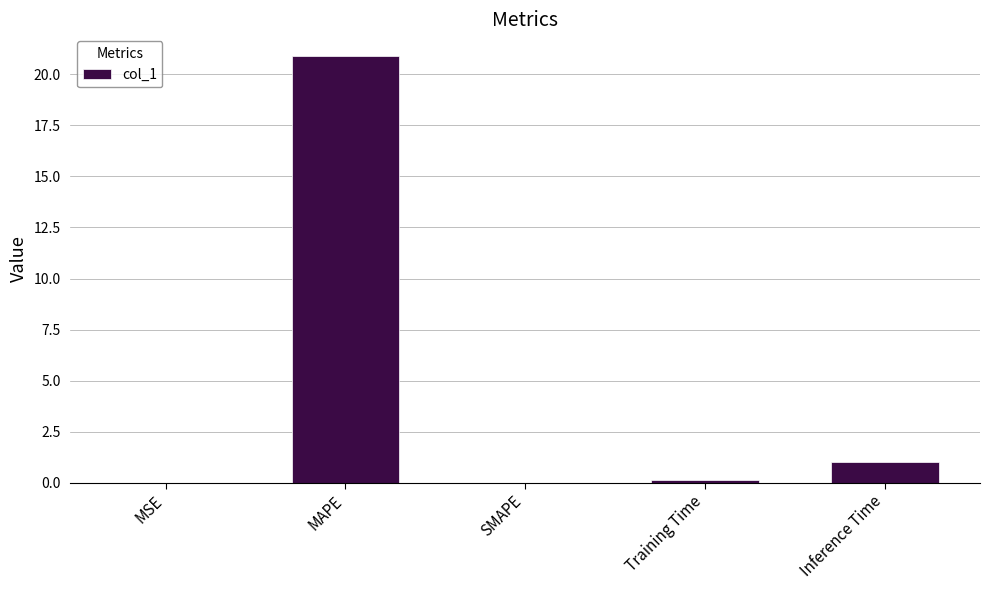

What is the sum of all values?

22.0